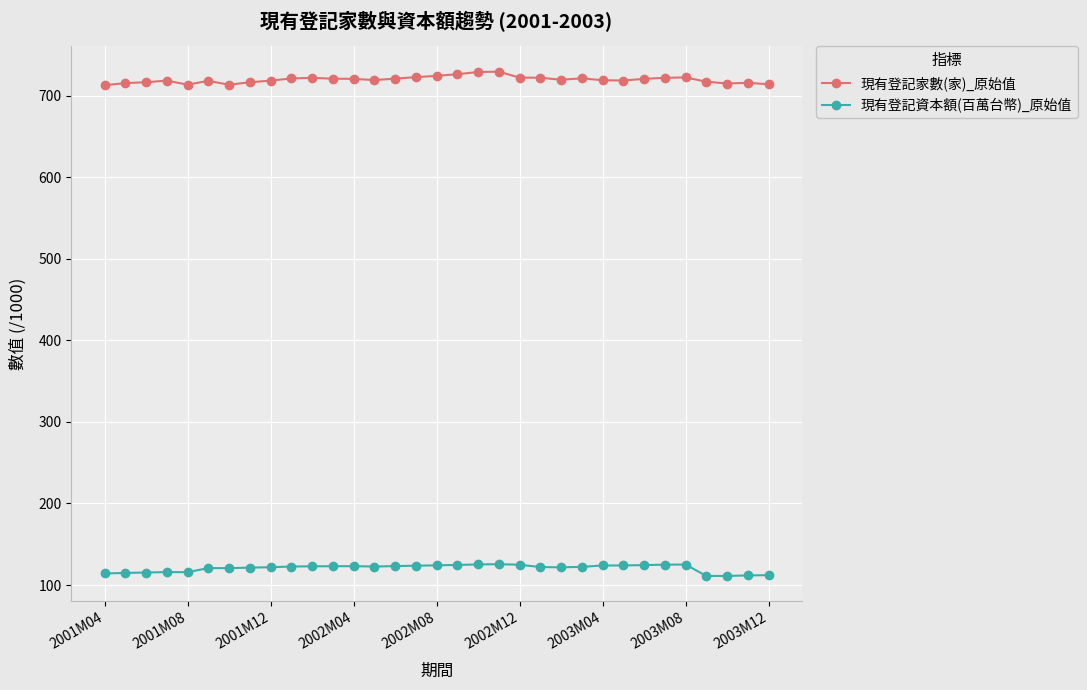

True or false: 現有登記資本額(百萬台幣)_原始值 and 現有登記家數(家)_原始值 cross at least once.

False